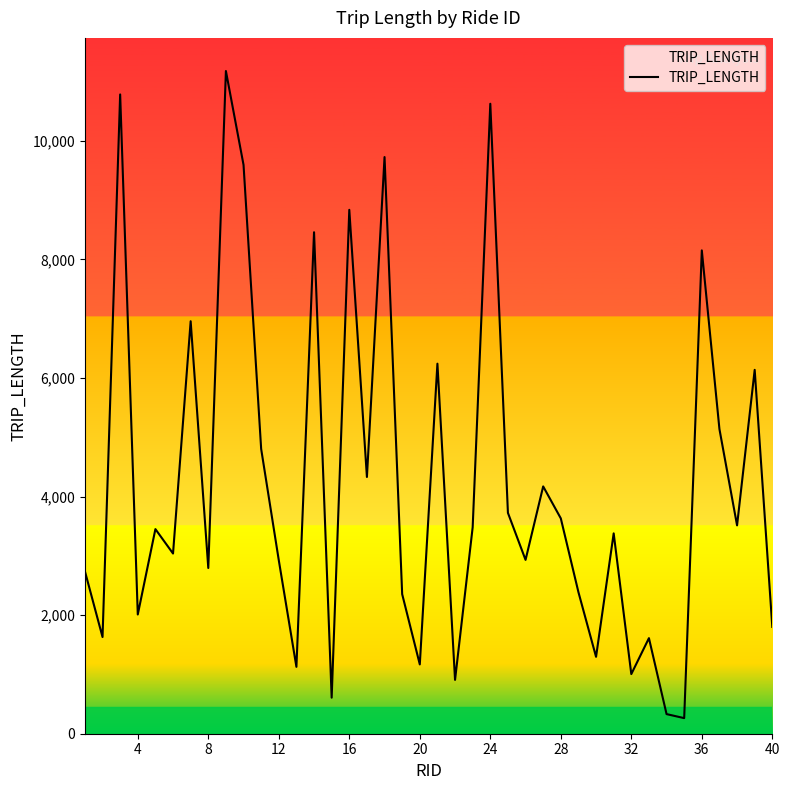

What is the minimum value shown in the chart?

263